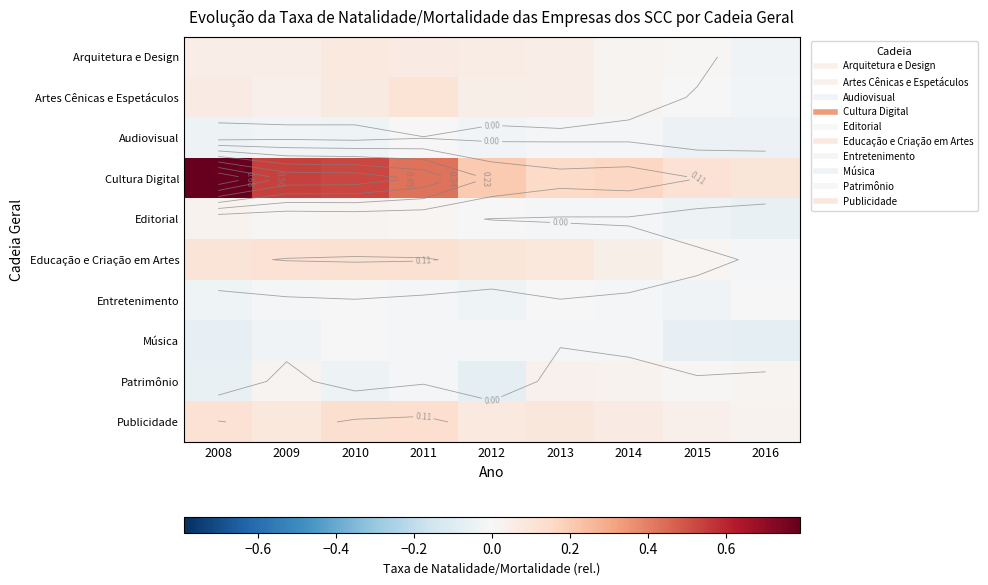

The value of Editorial at 2016 is -0.0. True or false?

False